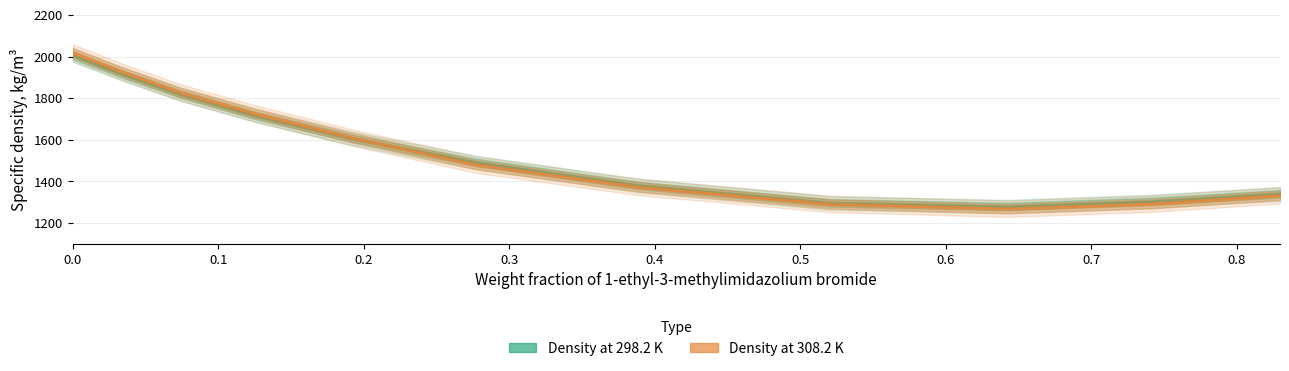

Reading left to right, what are all the values shown in this chart?

Density at 298.2 K: 2007.0	1919.0	1820.5	1717.0	1607.0	1491.0	1381.0	1297.0	1279.0	1304.0	1340.3
Density at 308.2 K: 2020.5	1930.0	1828.0	1726.2	1611.1	1480.0	1374.0	1292.0	1269.0	1293.0	1333.2